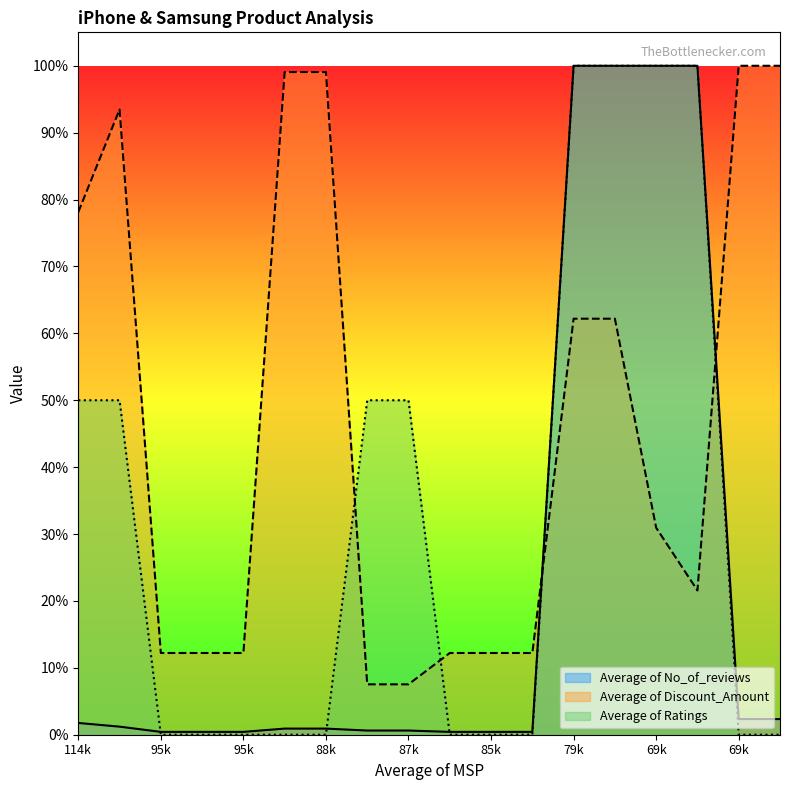

True or false: Average of Ratings has more than 2 points higher than both neighbors.

False